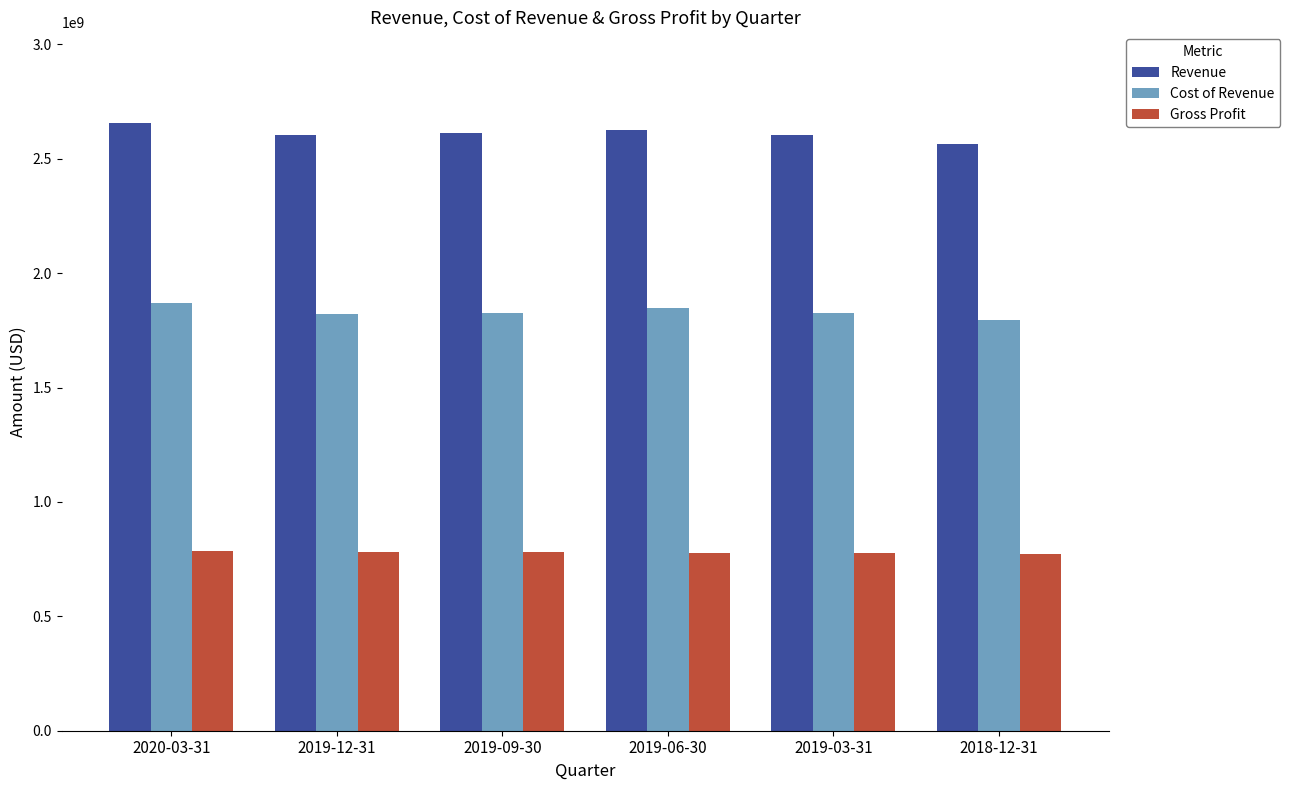

Which category has the highest value across all series?

2020-03-31